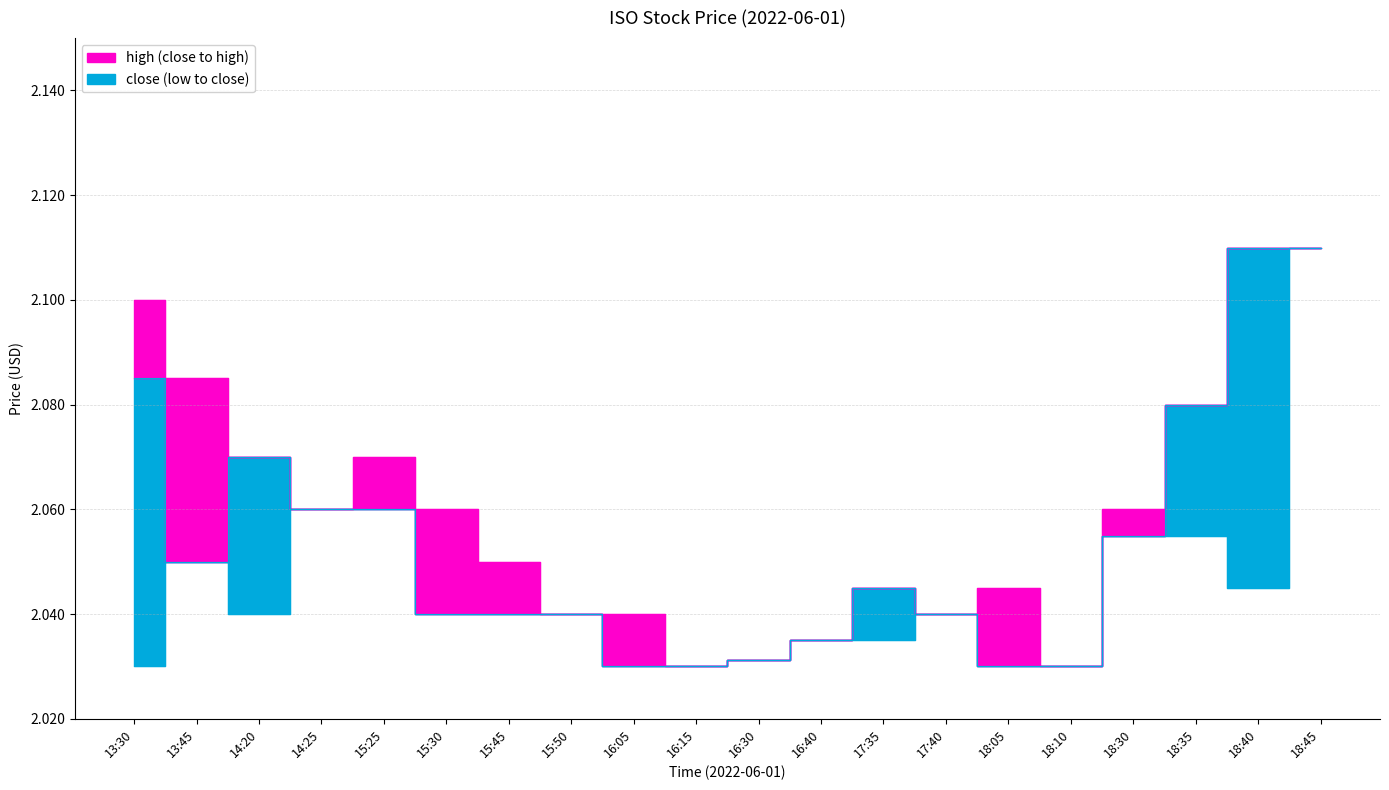

What position from the left is 17:35?

13